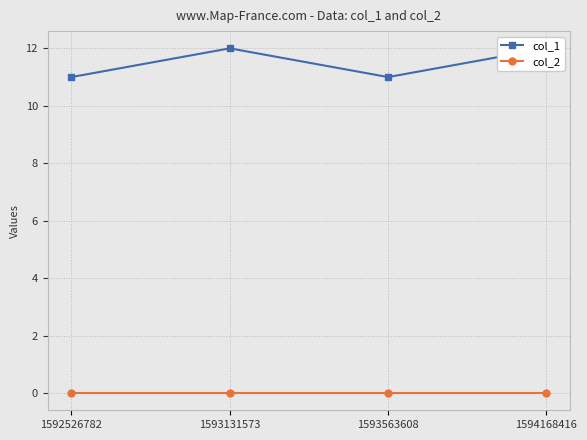

True or false: col_1 and col_2 cross at least once.

False